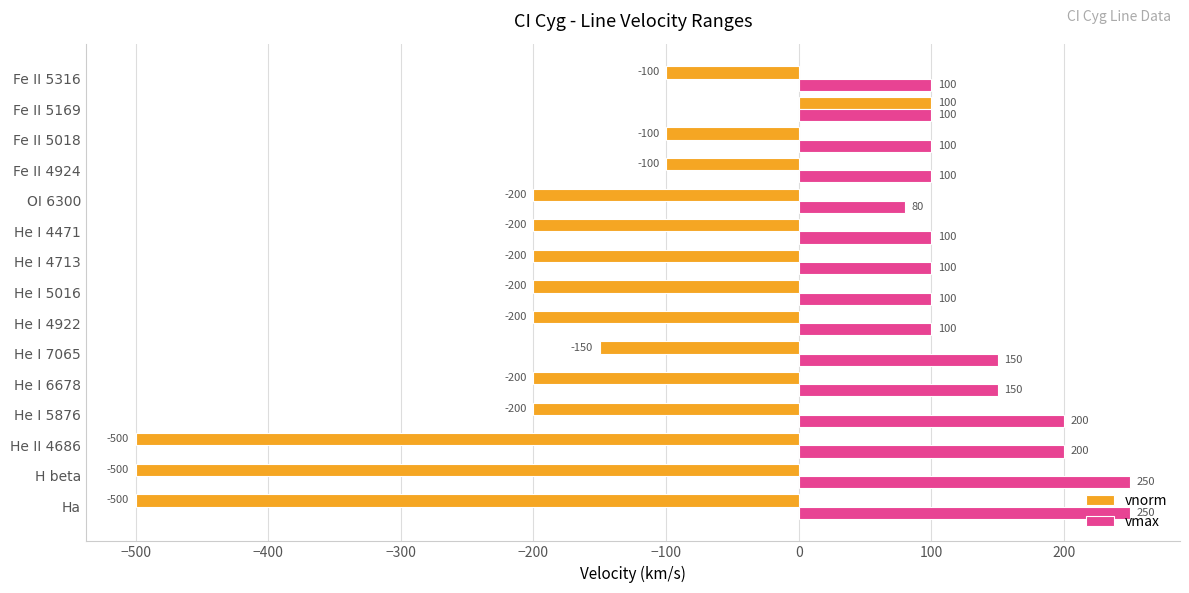

Is it true that vnorm equals 100 at Fe II 5169?

True